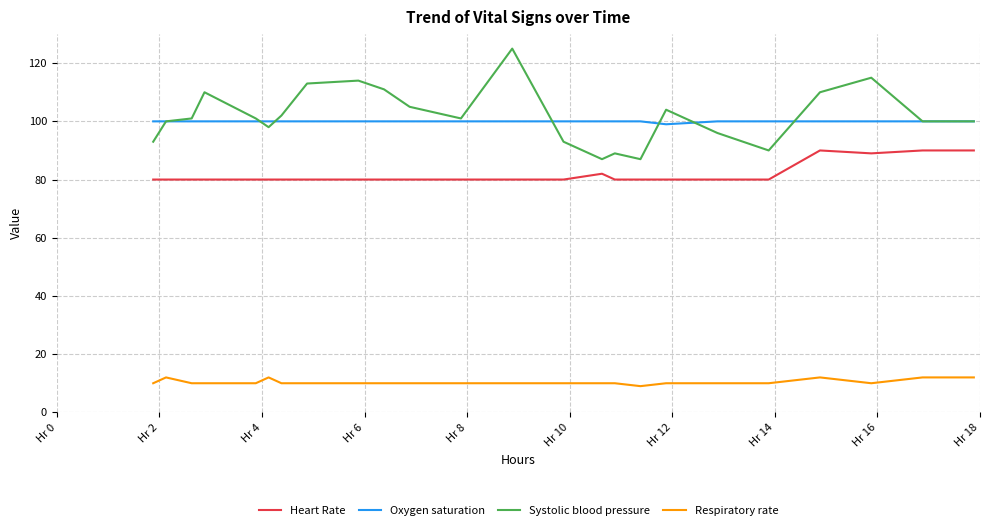

True or false: Heart Rate and Systolic blood pressure cross at least once.

False